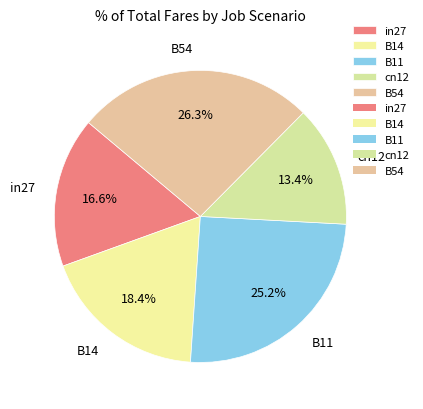

True or false: B54 accounts for 36% of the total.

False